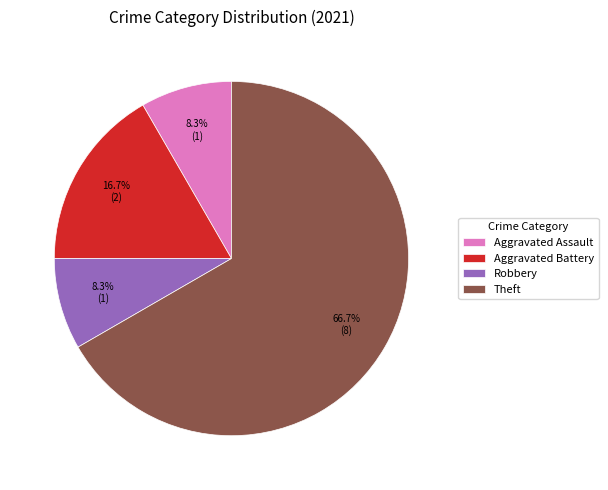

Combined, do Aggravated Battery and Robbery account for over 50%?

No